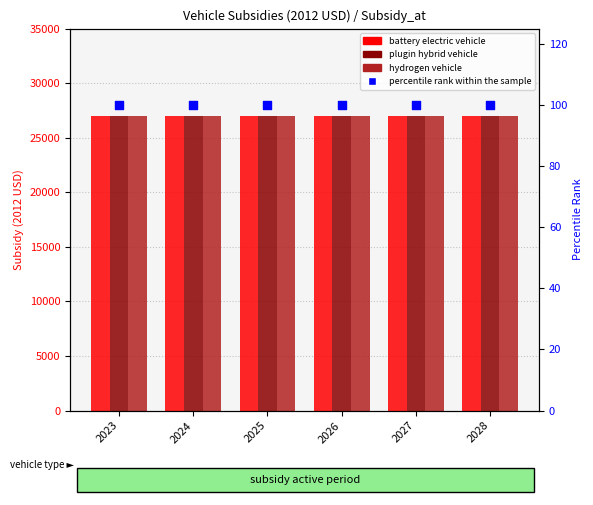

Which series contains the lowest Y value?

percentile rank within the sample